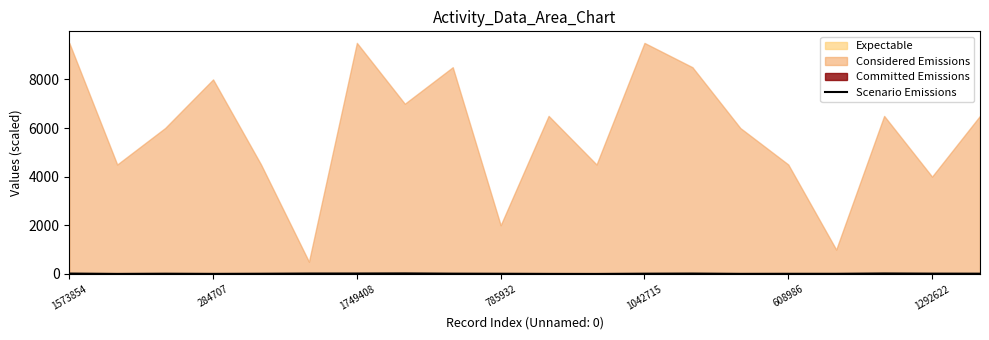

True or false: Scenario Emissions has a value of 6.1 at 608986.

True